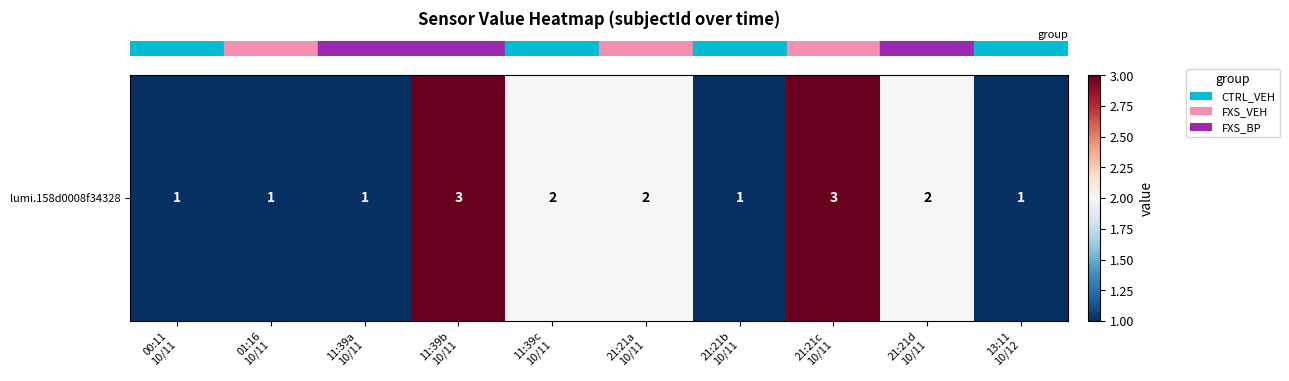

At which label is the value closest to 2?

11:39c
10/11